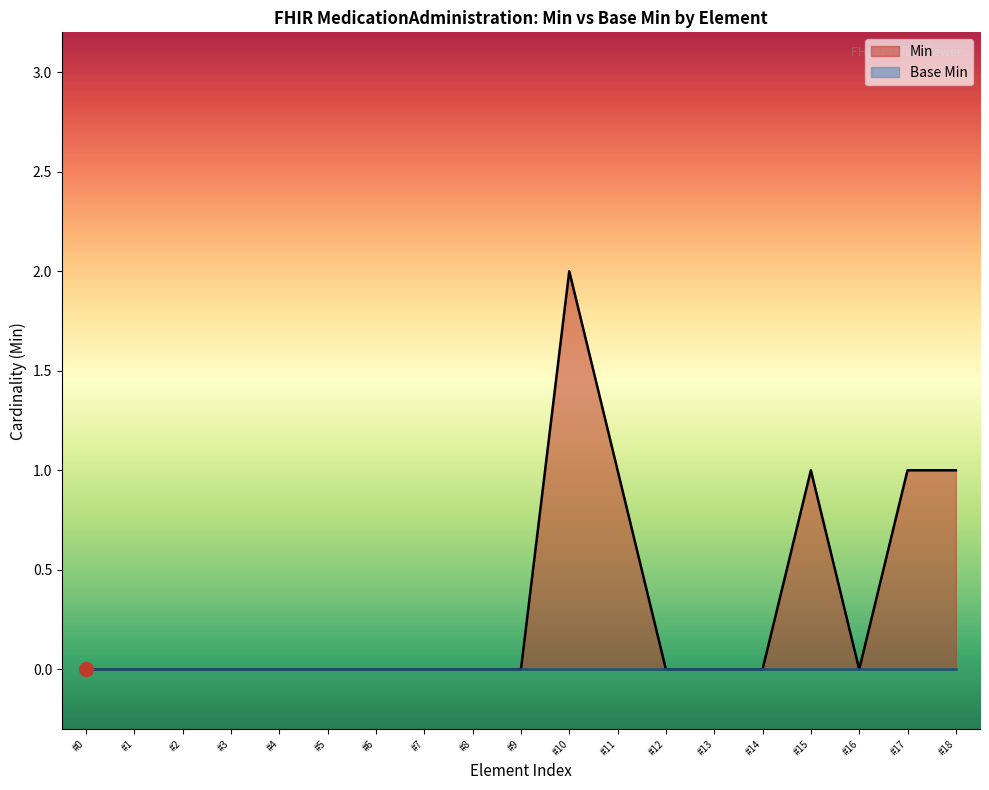

Reading right to left, extract all data points from this chart.

1	1	0	1	0	0	0	1	2	0	0	0	0	0	0	0	0	0	0